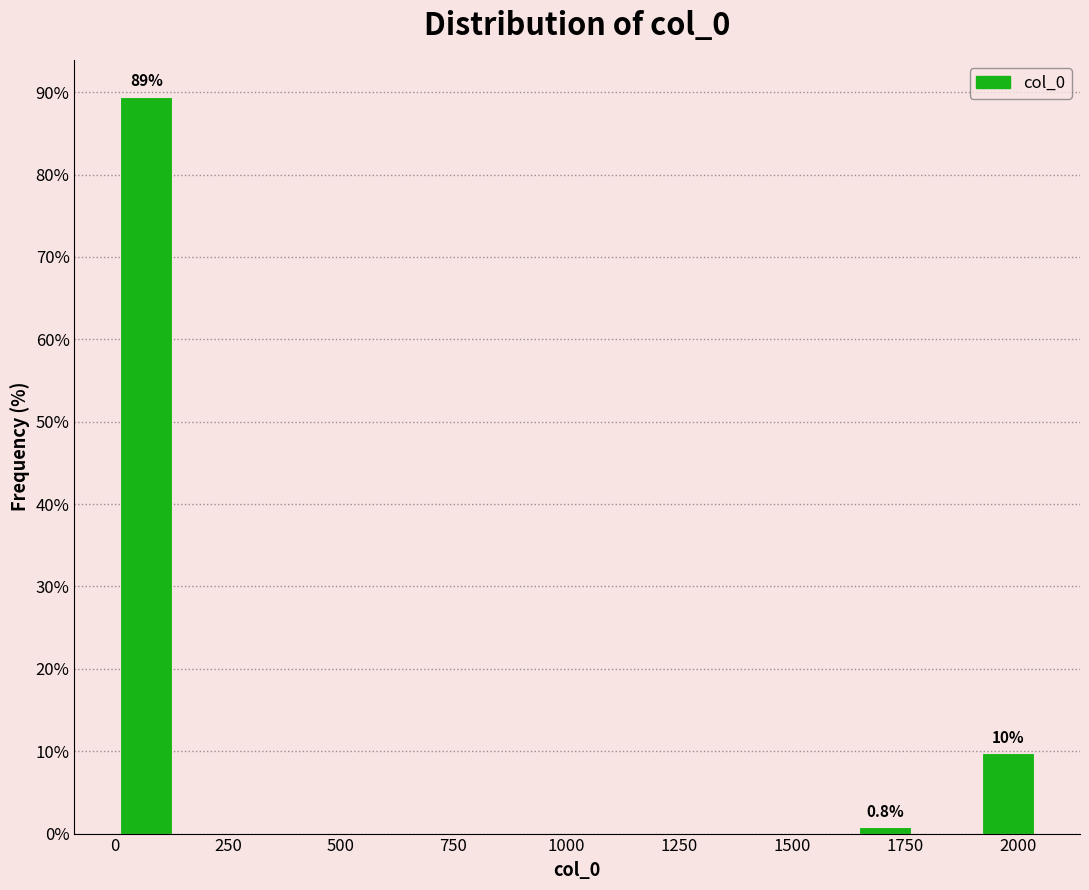

Read against the x-axis, roughly where is the centre of the tallest bar?

50